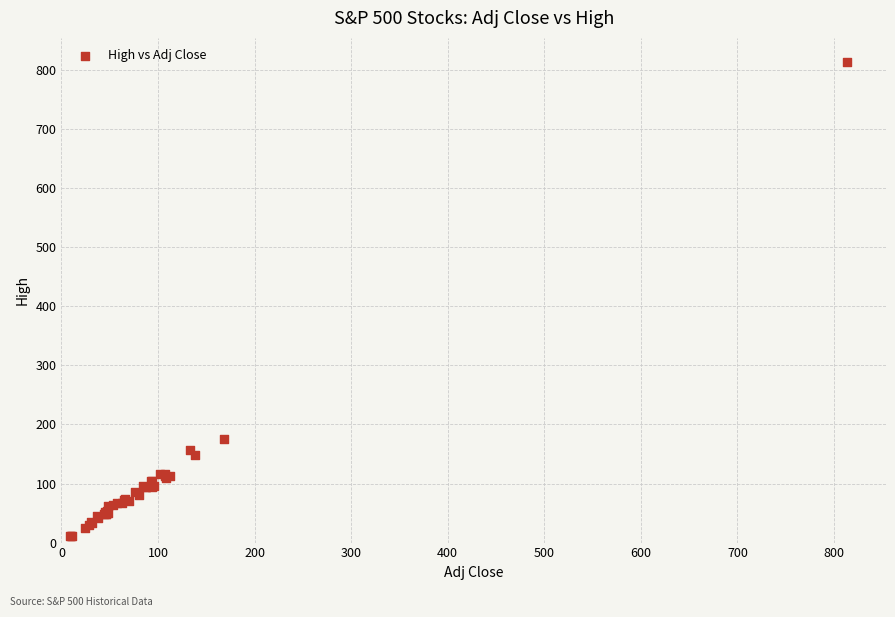

What Y value in the scatter plot is closest to 412?

174.6